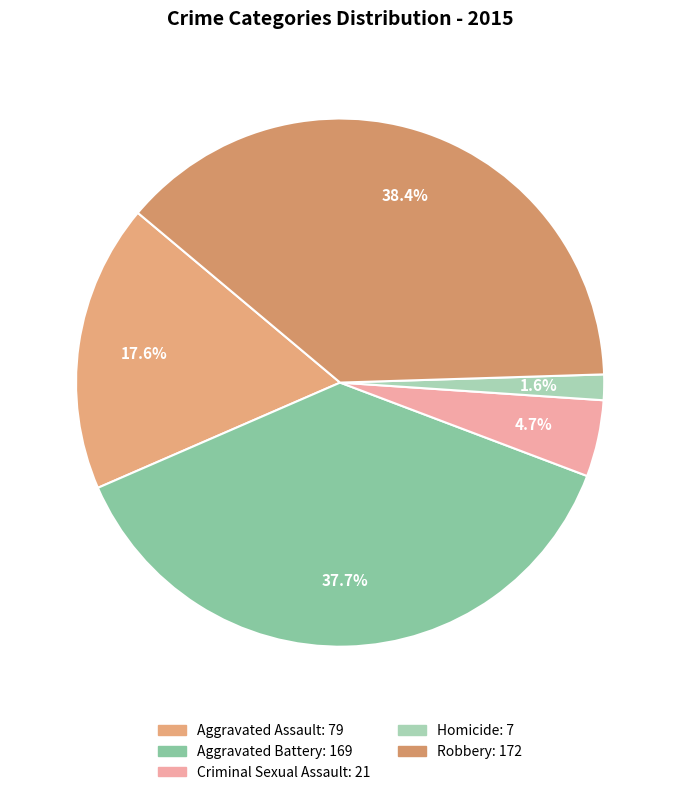

To the nearest percent, what is the average slice percentage?

20%